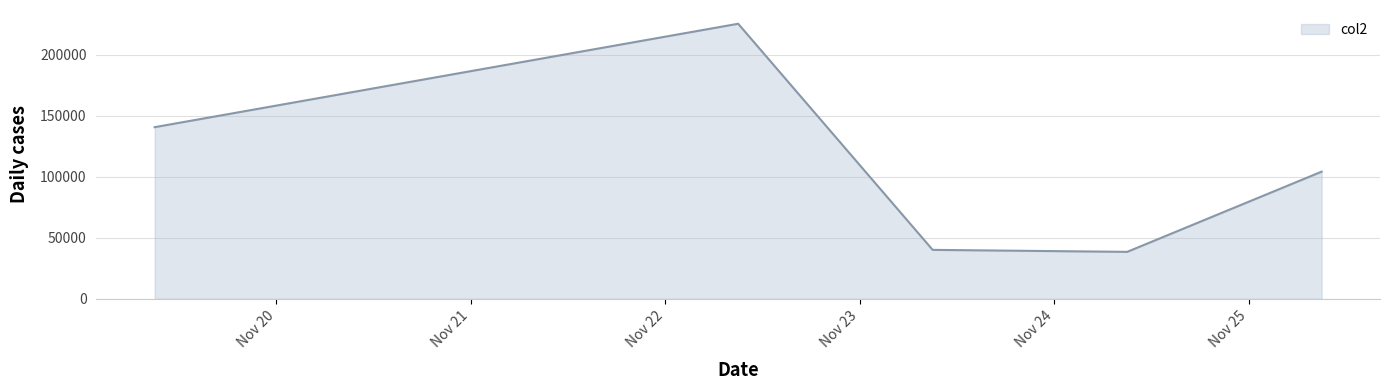

What is the average value?

109792